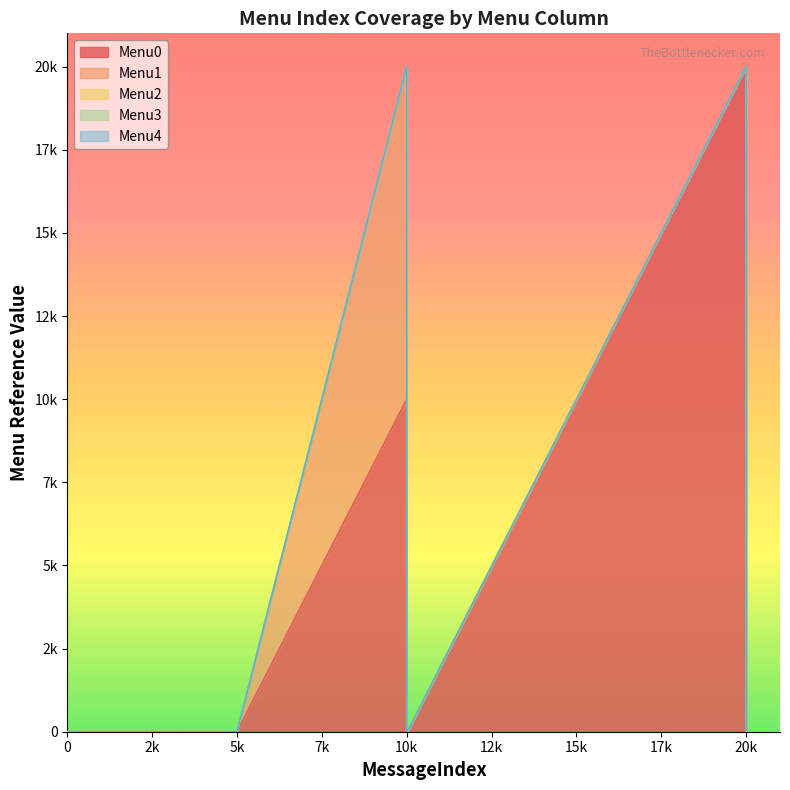

Is it true that Menu0 equals 11315 at 20000?

False